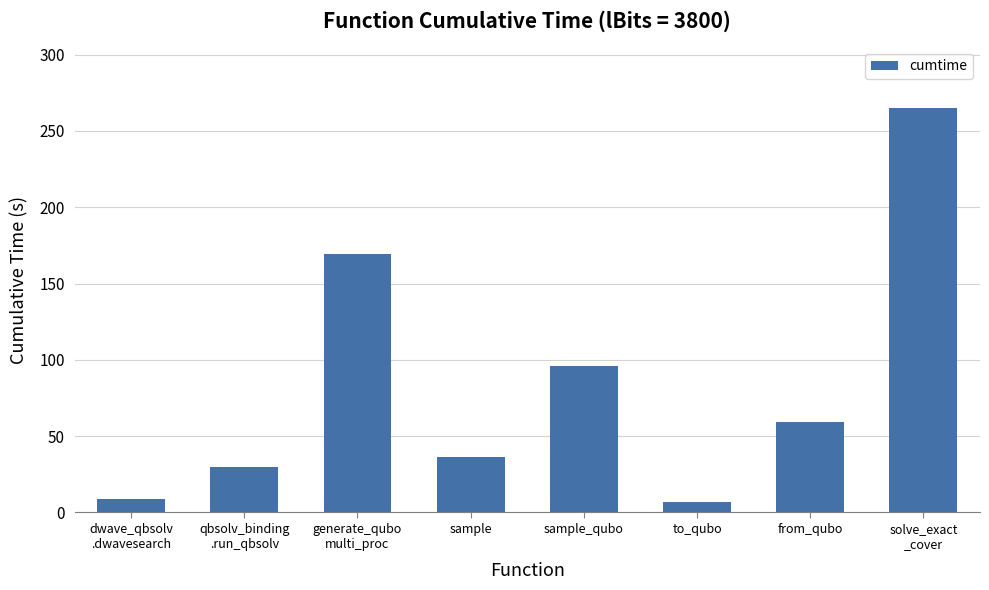

At which label is the value closest to 135?

generate_qubo
multi_proc